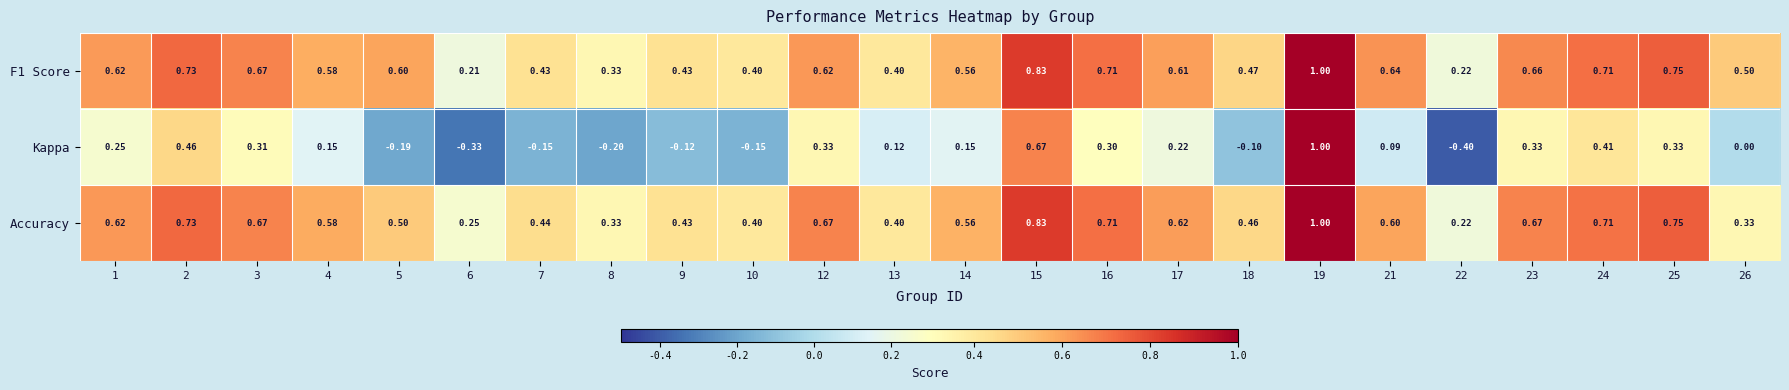

Which series has the largest total across all categories?

F1 Score